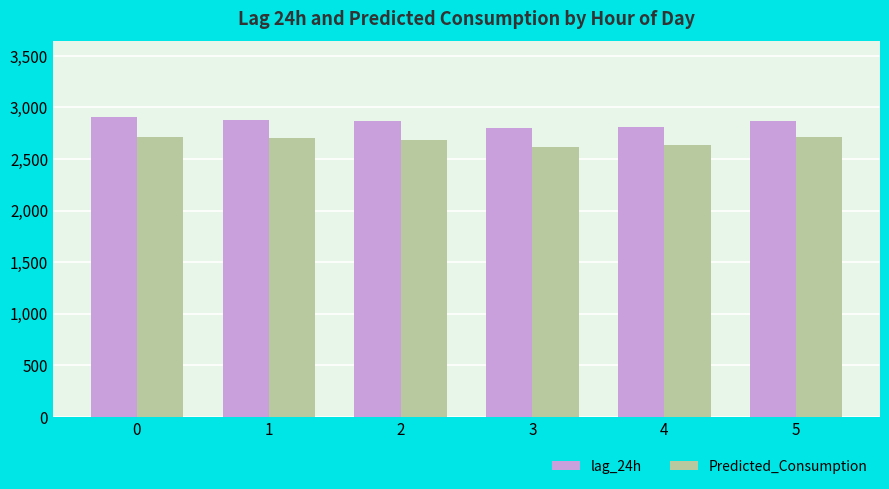

Which series has the largest range (max minus min)?

lag_24h